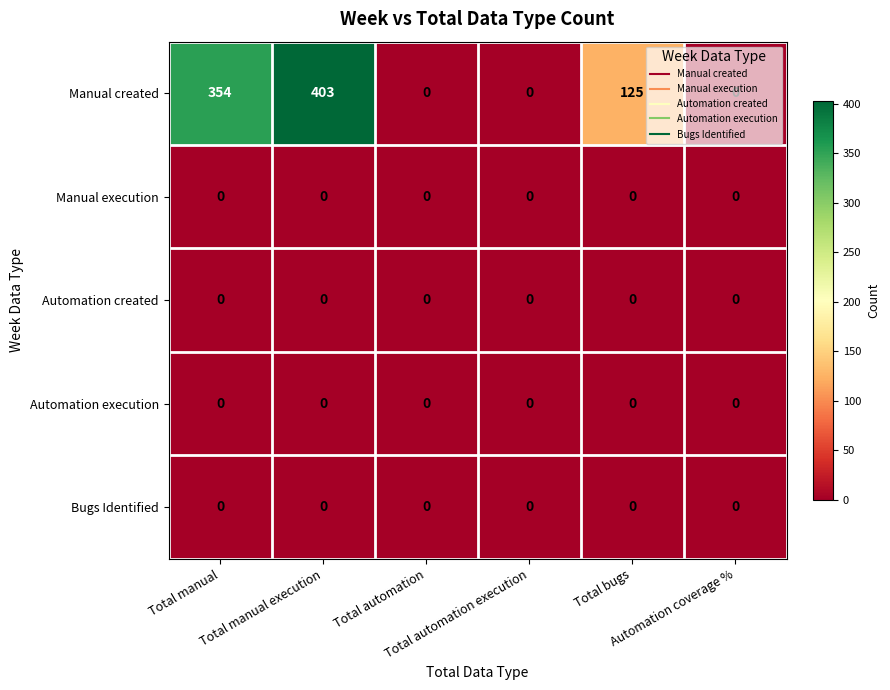

Which series has the largest total across all categories?

Manual created